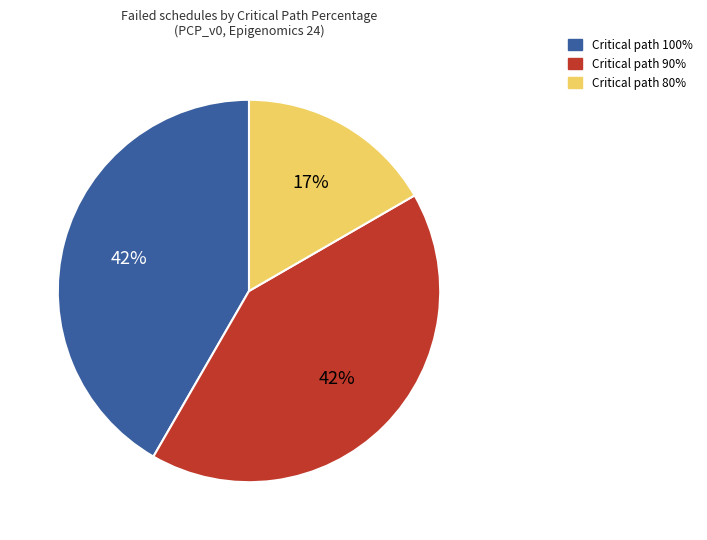

True or false: Critical path 90% accounts for 31% of the total.

False